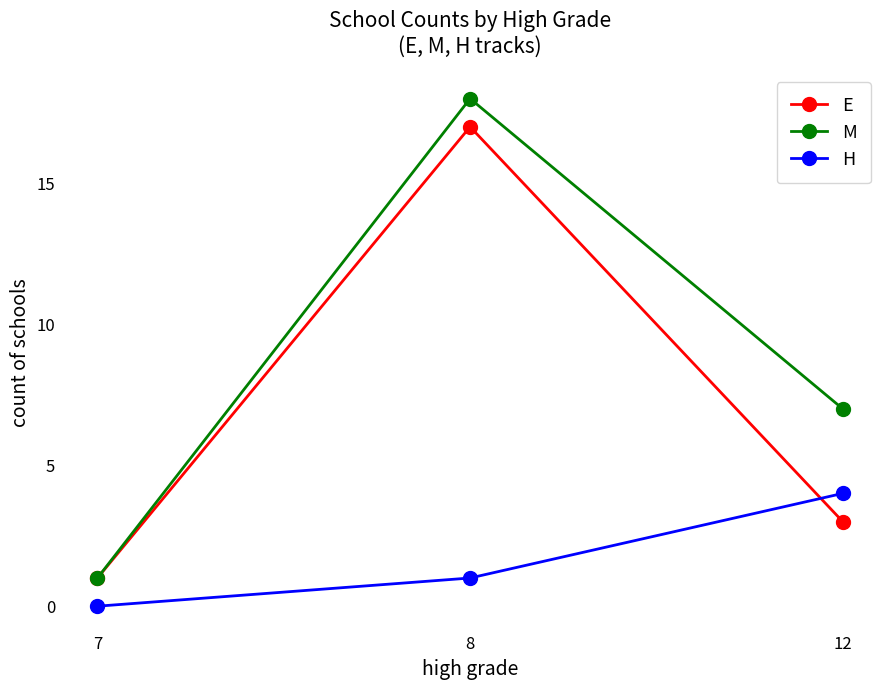

How many E values are between 1 and 17?

3